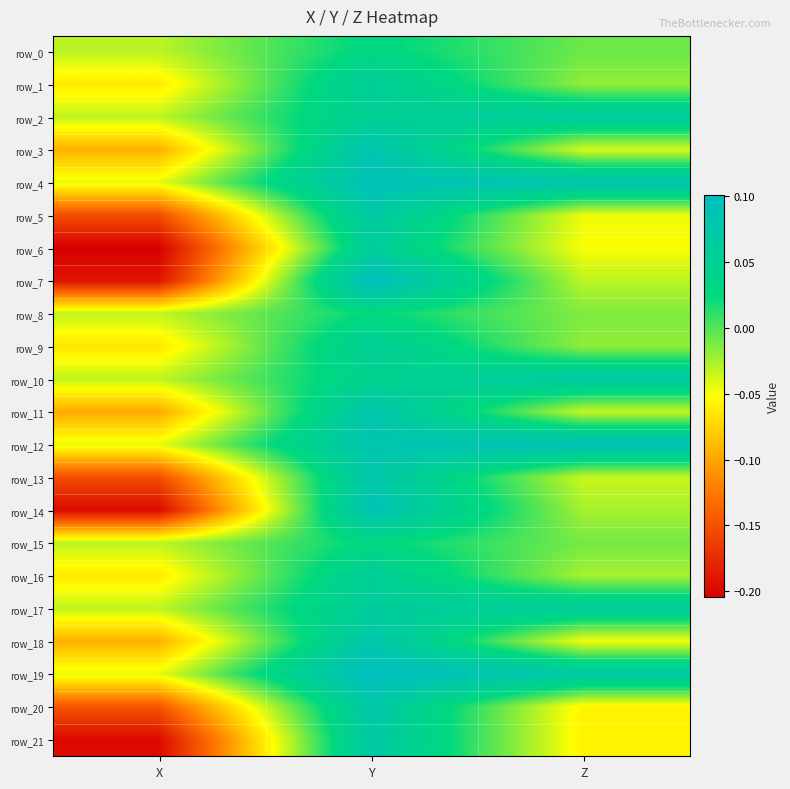

What is the difference between the second highest and minimum values in the row_4 series?

0.1